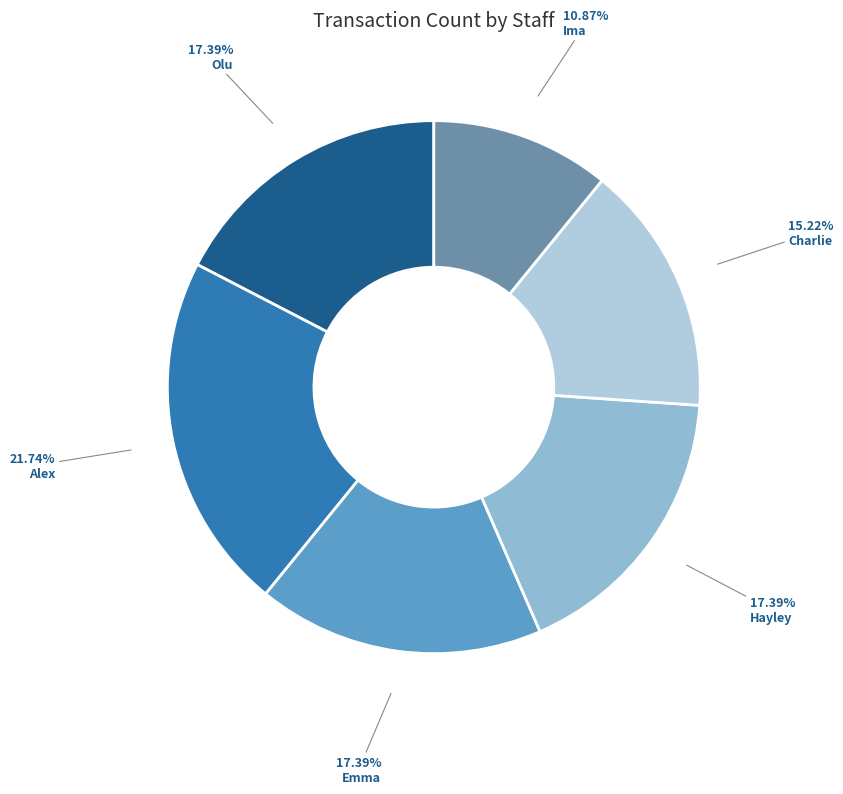

Is it true that Olu is 17% of the pie?

True